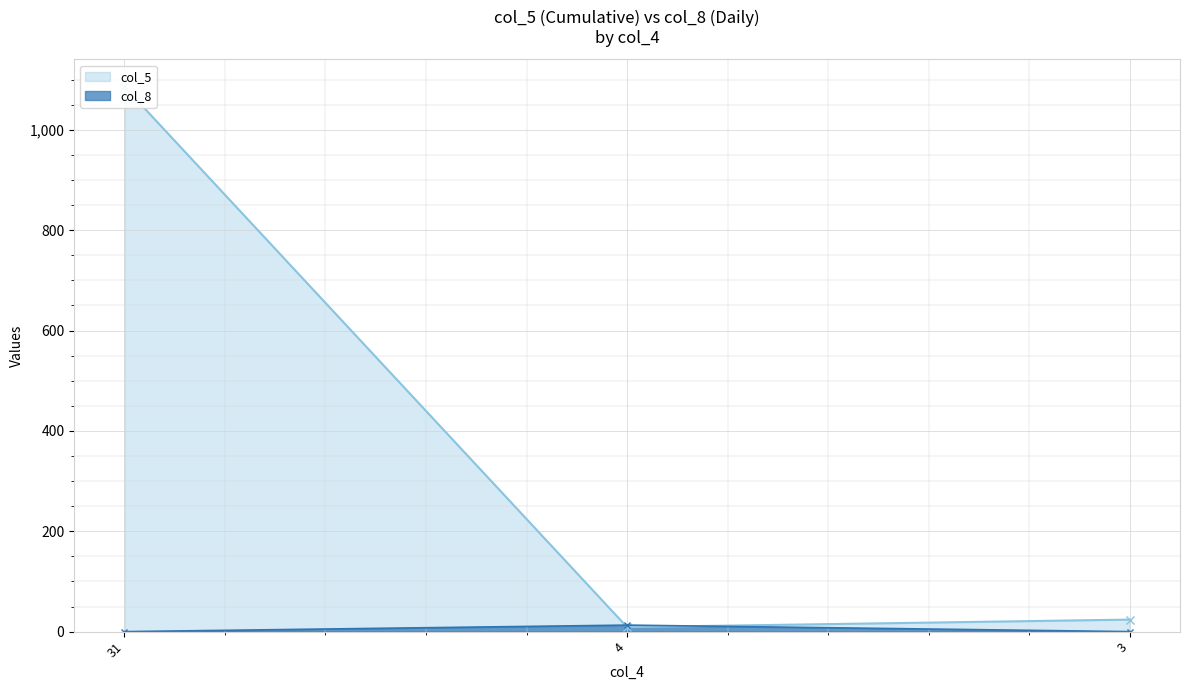

Does the chart display data point markers on the line(s)?

Yes